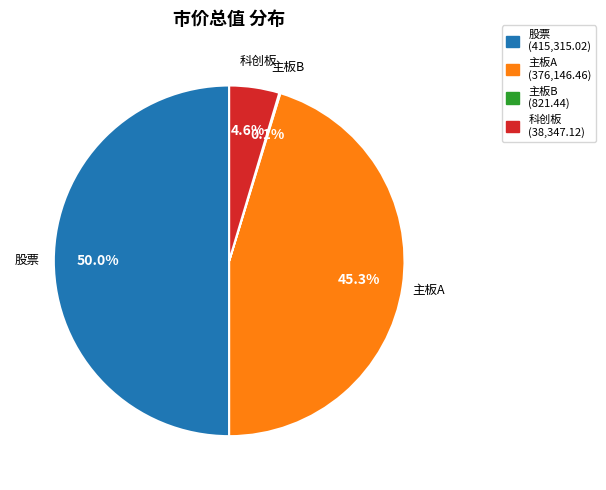

Does 主板A account for over 50% of the chart?

No